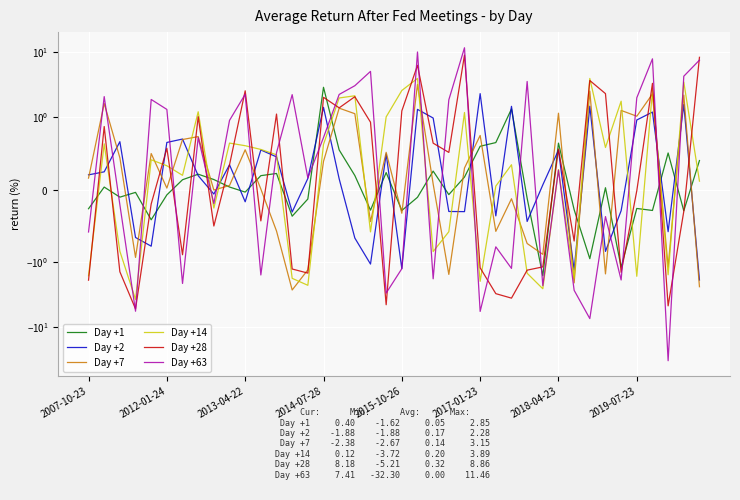

What position from the left is 2014-07-28?

4